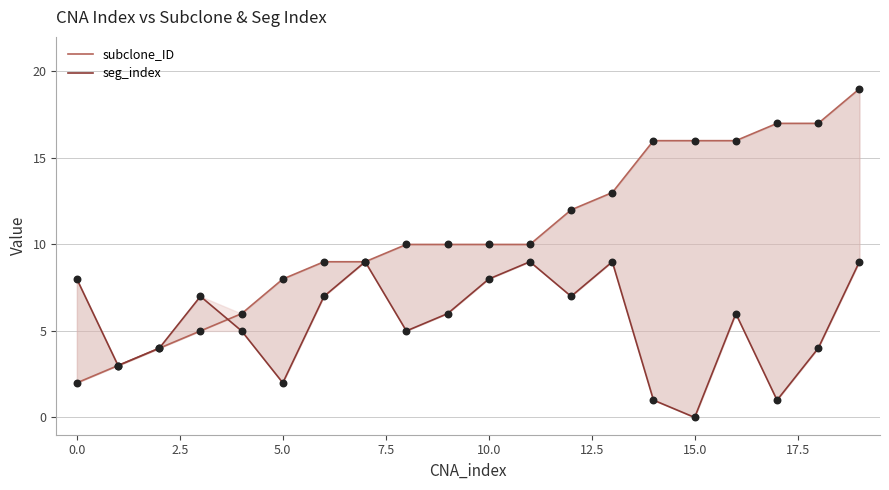

At which category is the sum across all series the highest?

19